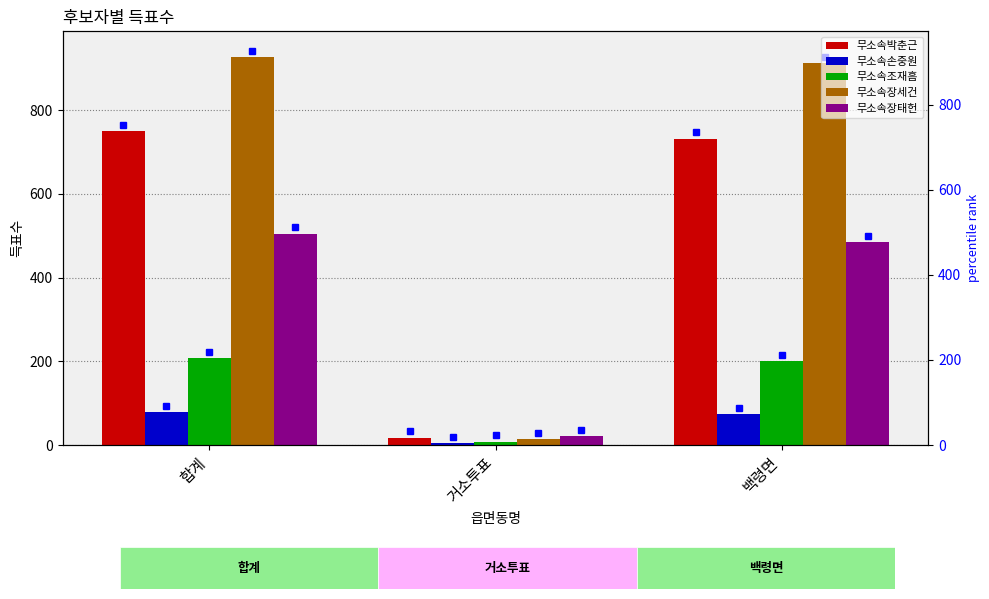

Rank the series at 백령면 from highest to lowest value.

무소속장세건, 무소속박춘근, 무소속장태헌, 무소속조재흠, 무소속손중원